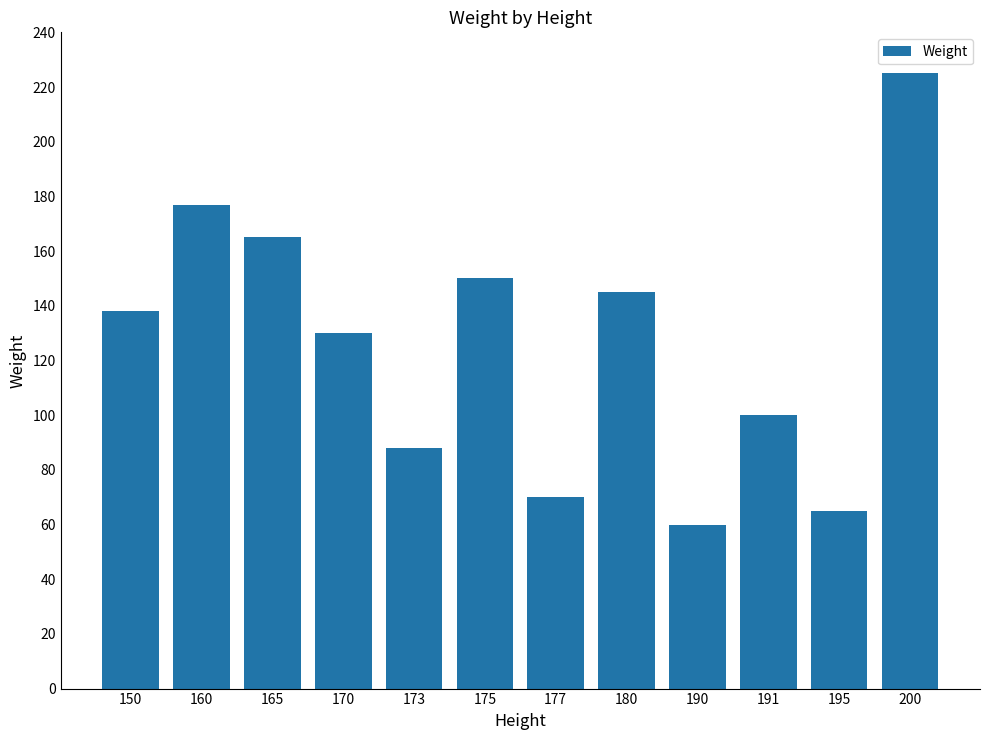

What is the average value?

126